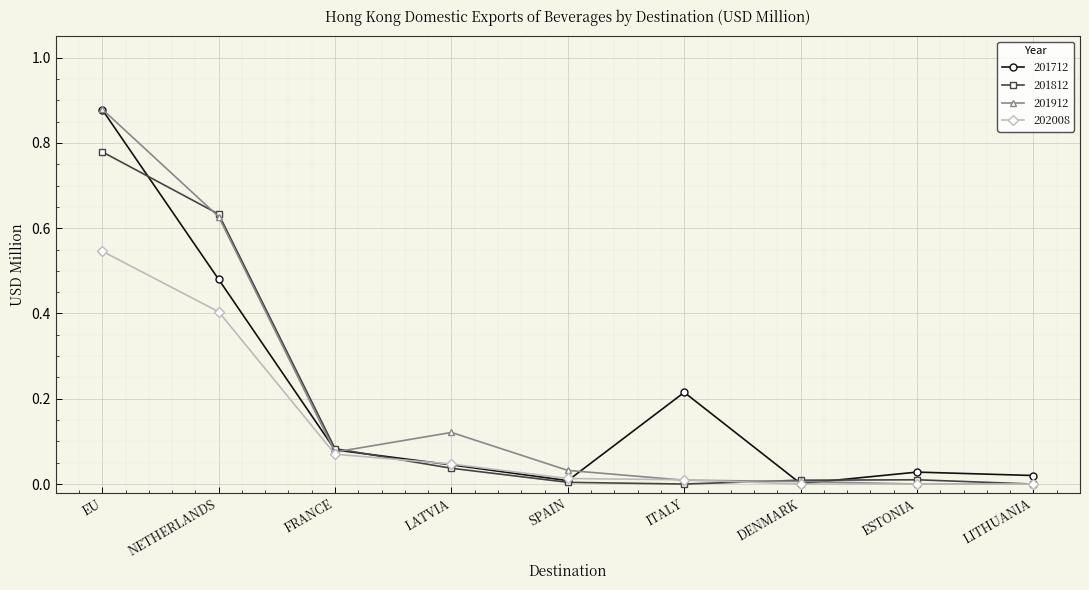

The 201812 series shows -0.5 at ITALY. True or false?

False